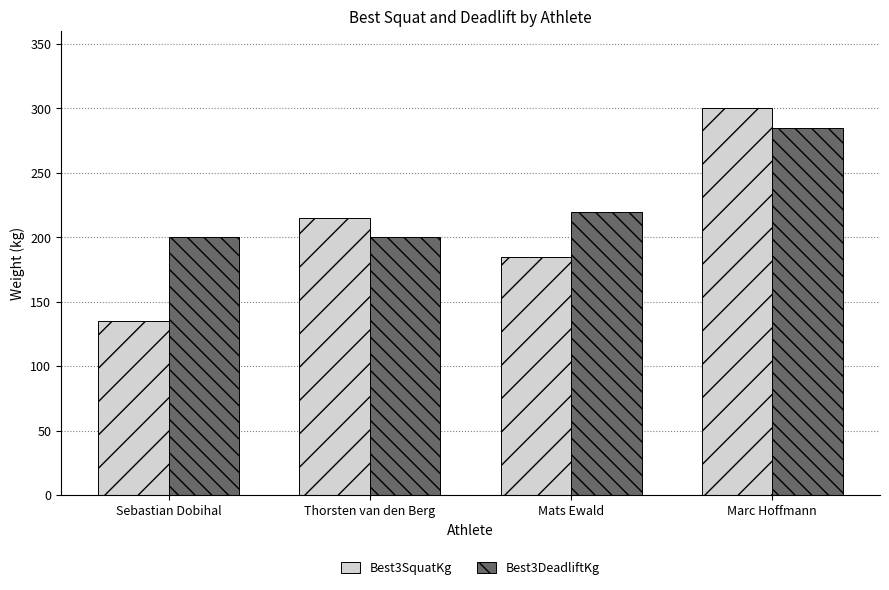

What is the difference between the Best3DeadliftKg values at Sebastian Dobihal and Marc Hoffmann?

85